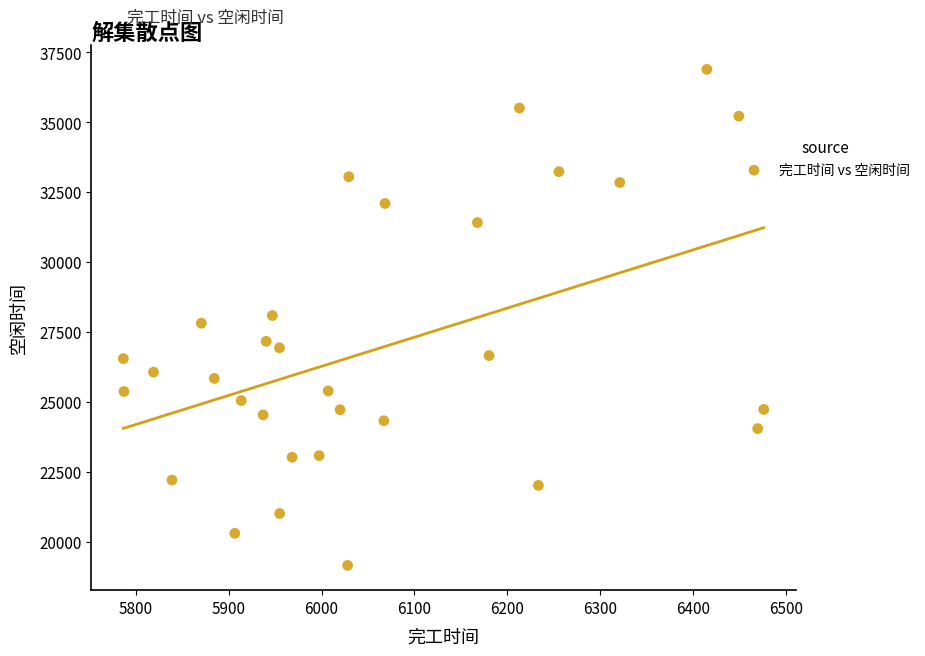

What is the range of X values (max minus min)?

689.8